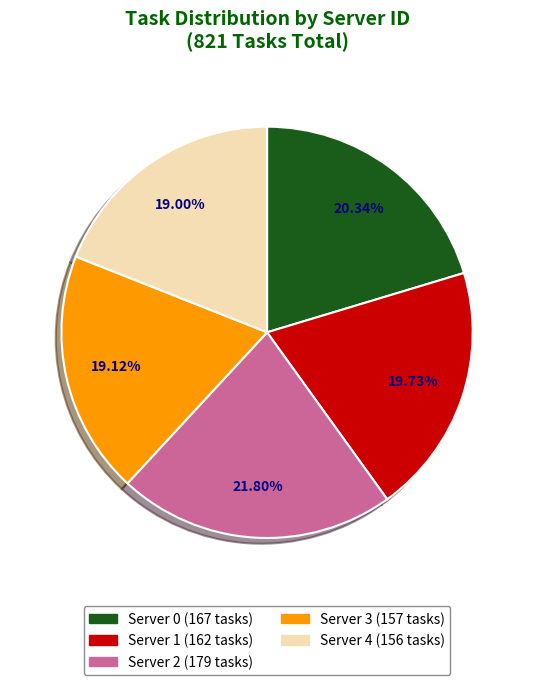

Does Server 2 represent more than half of the total?

No